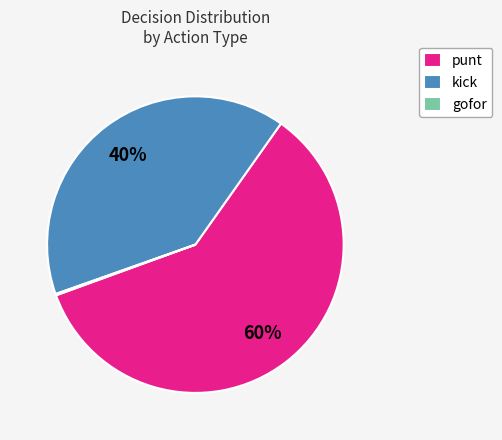

Which category has the biggest portion of the pie?

punt